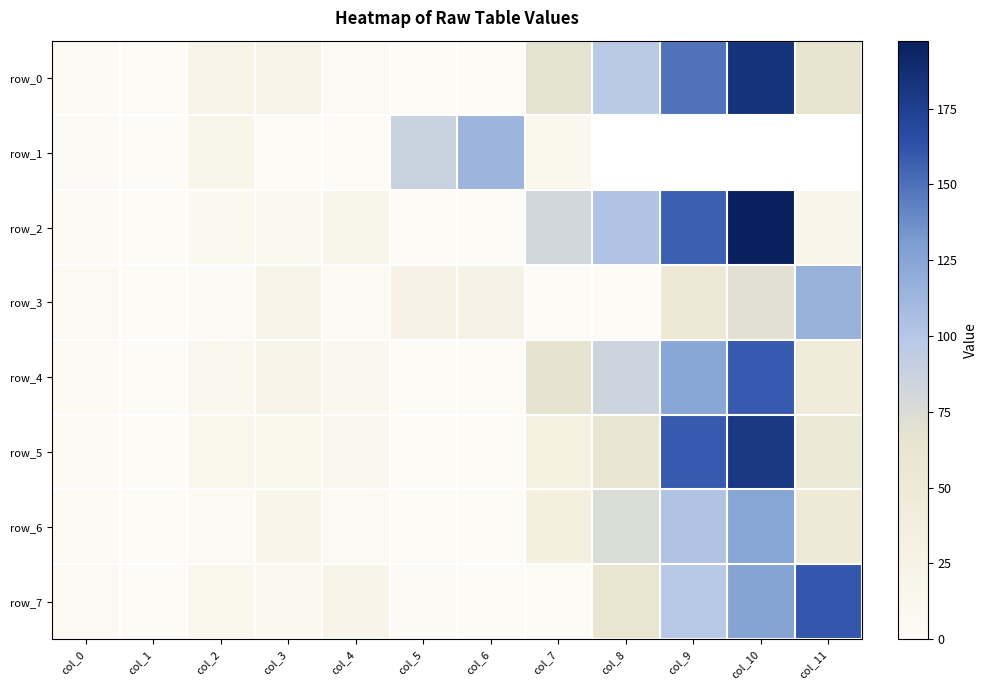

How many data points in row_2 are above 16?

5